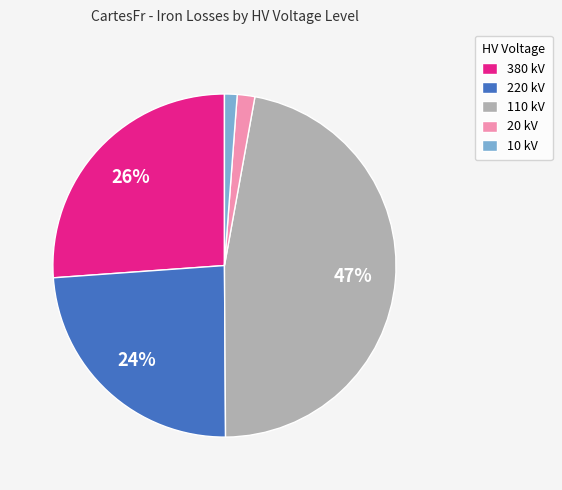

The 220 kV slice represents 24% of the pie. True or false?

True